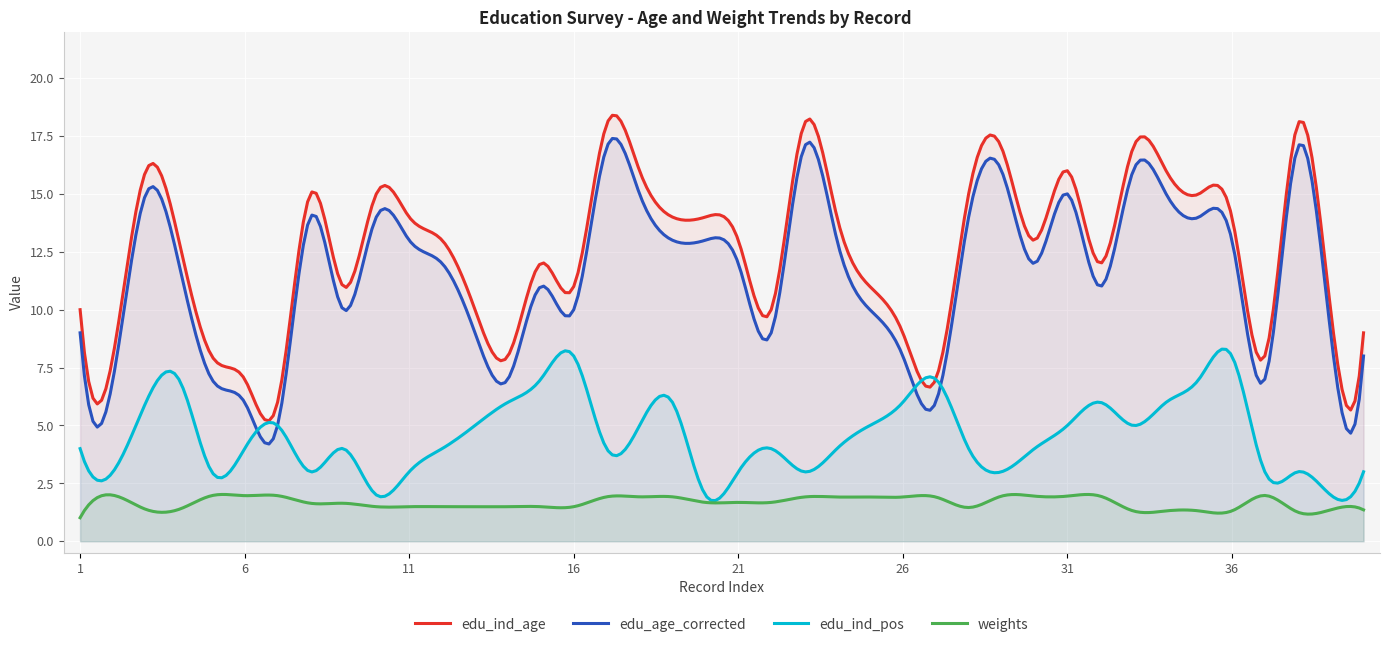

Reading left to right, what are all the values shown in this chart?

edu_ind_age: 10.0	8.0	16.0	13.0	8.0	7.0	6.0	15.0	11.0	15.0	14.0	13.0	10.0	8.0	12.0	11.0	18.0	16.0	14.0	14.0	13.0	10.0	18.0	14.0	11.0	9.0	7.0	15.0	17.0	13.0	16.0	12.0	17.0	16.0	15.0	14.0	8.0	18.0	10.0	9.0
edu_age_corrected: 9.0	7.0	15.0	12.0	7.0	6.0	5.0	14.0	10.0	14.0	13.0	12.0	9.0	7.0	11.0	10.0	17.0	15.0	13.0	13.0	12.0	9.0	17.0	13.0	10.0	8.0	6.0	14.0	16.0	12.0	15.0	11.0	16.0	15.0	14.0	13.0	7.0	17.0	9.0	8.0
edu_ind_pos: 4.0	3.0	6.0	7.0	3.0	4.0	5.0	3.0	4.0	2.0	3.0	4.0	5.0	6.0	7.0	8.0	4.0	5.0	6.0	2.0	3.0	4.0	3.0	4.0	5.0	6.0	7.0	4.0	3.0	4.0	5.0	6.0	5.0	6.0	7.0	8.0	3.0	3.0	2.0	3.0
weights: 1.0	2.0	1.4	1.4	2.0	2.0	2.0	1.6	1.6	1.5	1.5	1.5	1.5	1.5	1.5	1.5	1.9	1.9	1.9	1.7	1.7	1.7	1.9	1.9	1.9	1.9	1.9	1.5	1.9	1.9	1.9	1.9	1.3	1.3	1.3	1.3	2.0	1.3	1.4	1.4